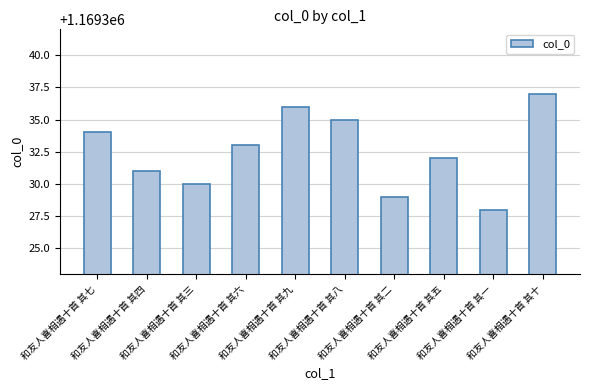

What is the difference between the values at 和友人喜相遇十首 其六 and 和友人喜相遇十首 其一?

5